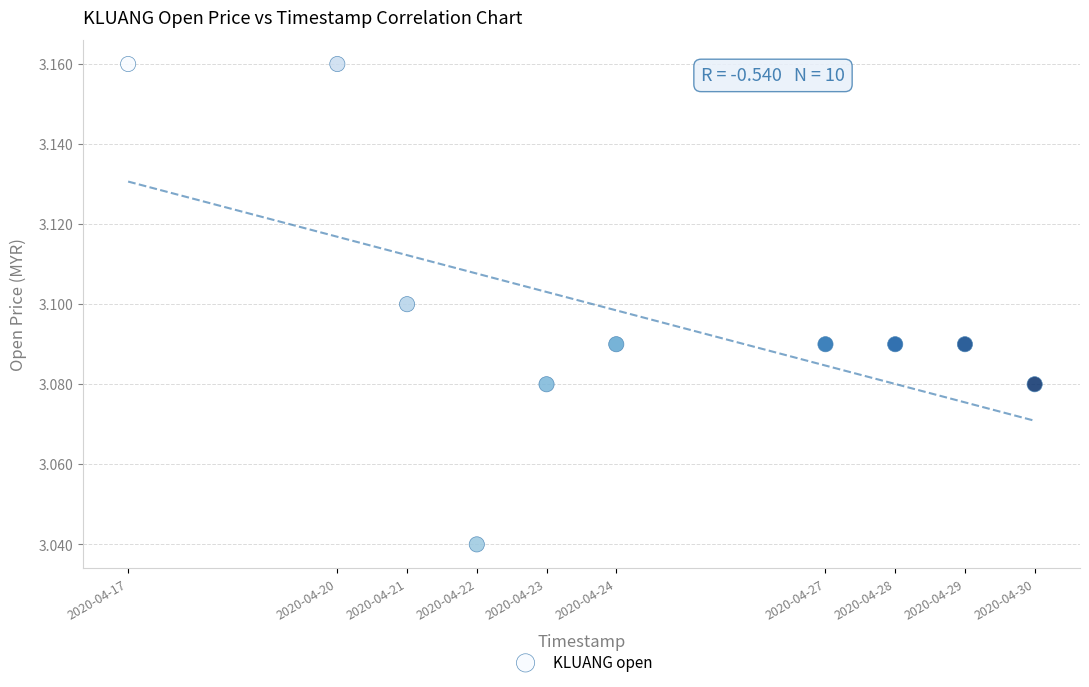

What is the range of X values (max minus min)?

1123200.0